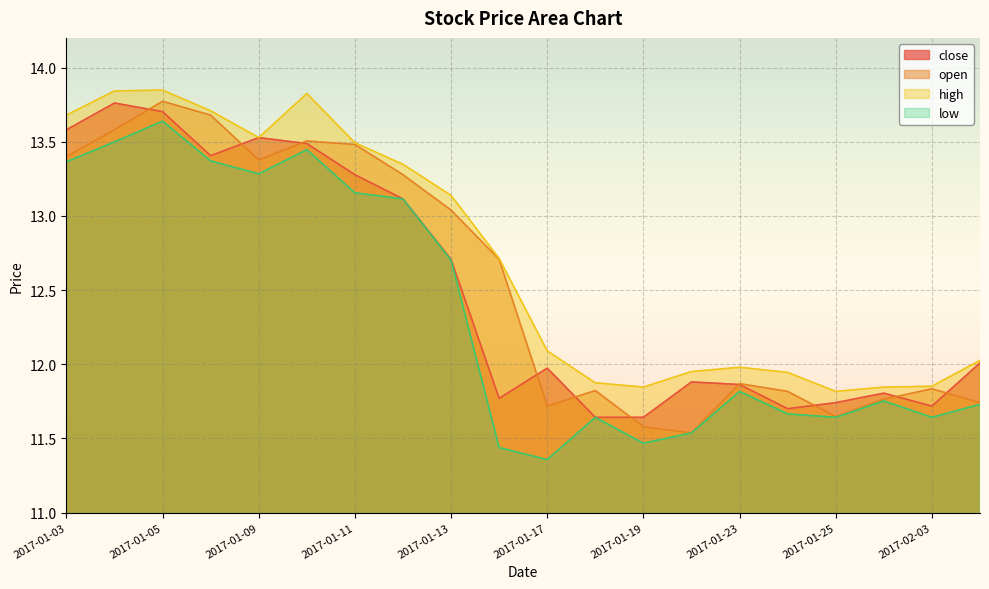

Reading left to right, transcribe all the data shown in this chart.

close: 13.6	13.8	13.7	13.4	13.5	13.5	13.3	13.1	12.7	11.8	12.0	11.6	11.6	11.9	11.9	11.7	11.7	11.8	11.7	12.0
open: 13.4	13.6	13.8	13.7	13.4	13.5	13.5	13.3	13.0	12.7	11.7	11.8	11.6	11.5	11.9	11.8	11.6	11.8	11.8	11.7
high: 13.7	13.8	13.8	13.7	13.5	13.8	13.5	13.3	13.1	12.7	12.1	11.9	11.8	12.0	12.0	11.9	11.8	11.8	11.9	12.0
low: 13.4	13.5	13.6	13.4	13.3	13.4	13.2	13.1	12.7	11.4	11.4	11.6	11.5	11.5	11.8	11.7	11.6	11.8	11.6	11.7